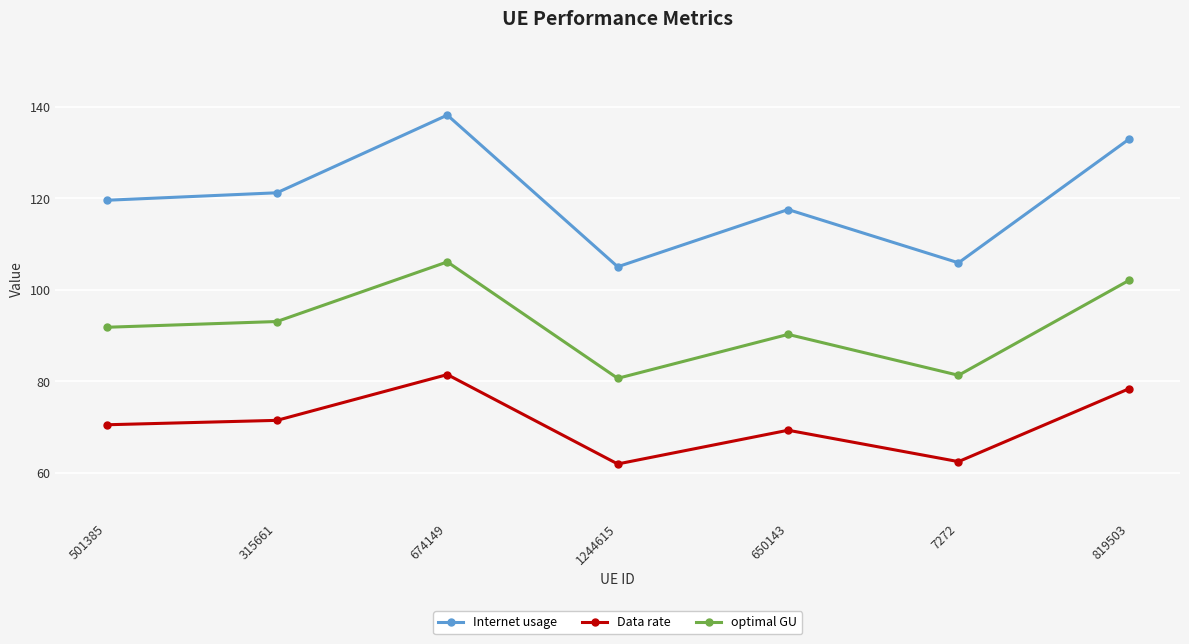

Reading left to right, what are all the values shown in this chart?

Internet usage: 501385=119.6	315661=121.2	674149=138.2	1244615=105.1	650143=117.6	7272=105.9	819503=133.0
Data rate: 501385=70.5	315661=71.5	674149=81.5	1244615=61.9	650143=69.3	7272=62.4	819503=78.4
optimal GU: 501385=91.8	315661=93.1	674149=106.1	1244615=80.6	650143=90.3	7272=81.3	819503=102.1